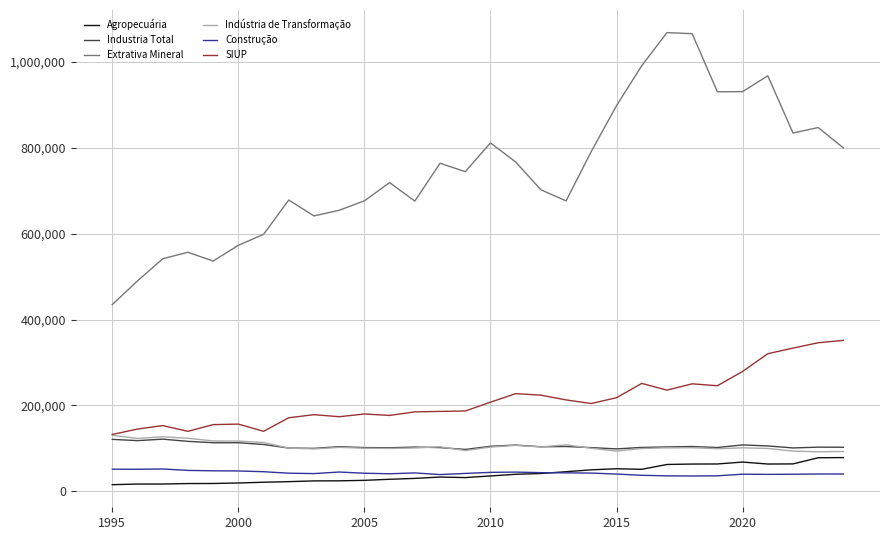

True or false: Extrativa Mineral and Construção cross at least once.

False